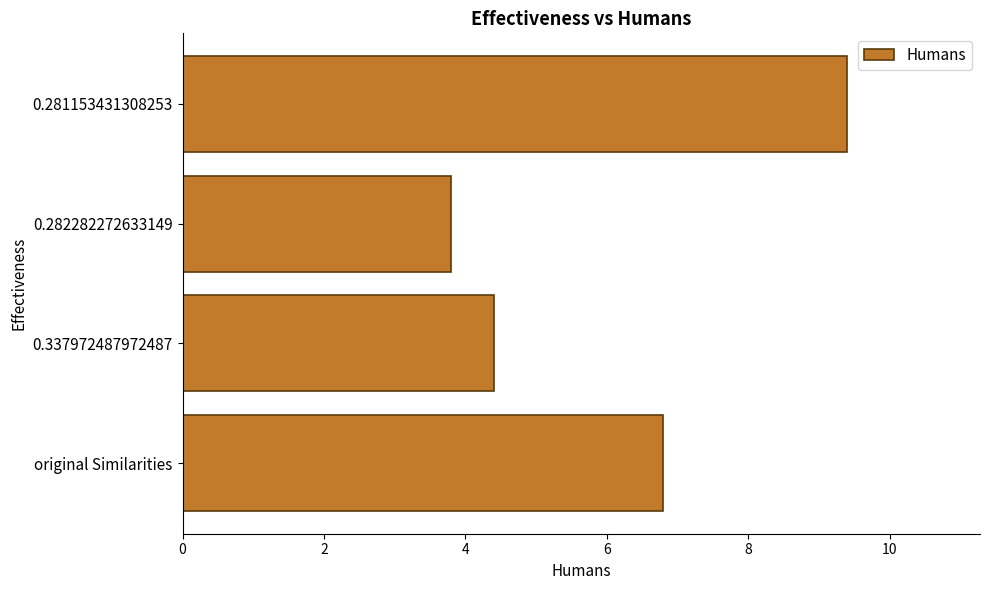

How many values are below 6?

2